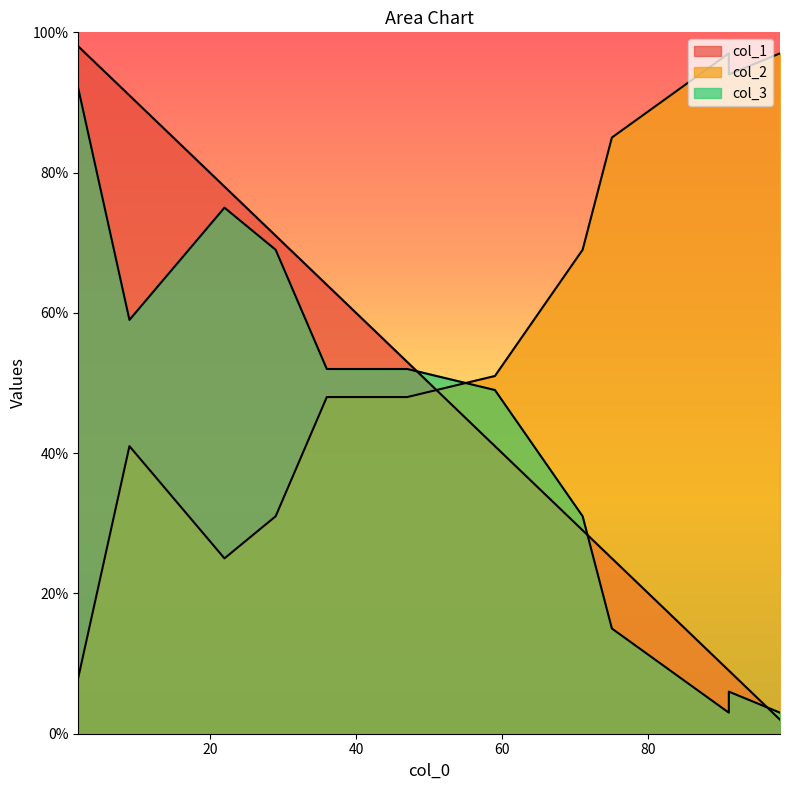

What are all the series names shown in the legend?

col_1, col_2, col_3